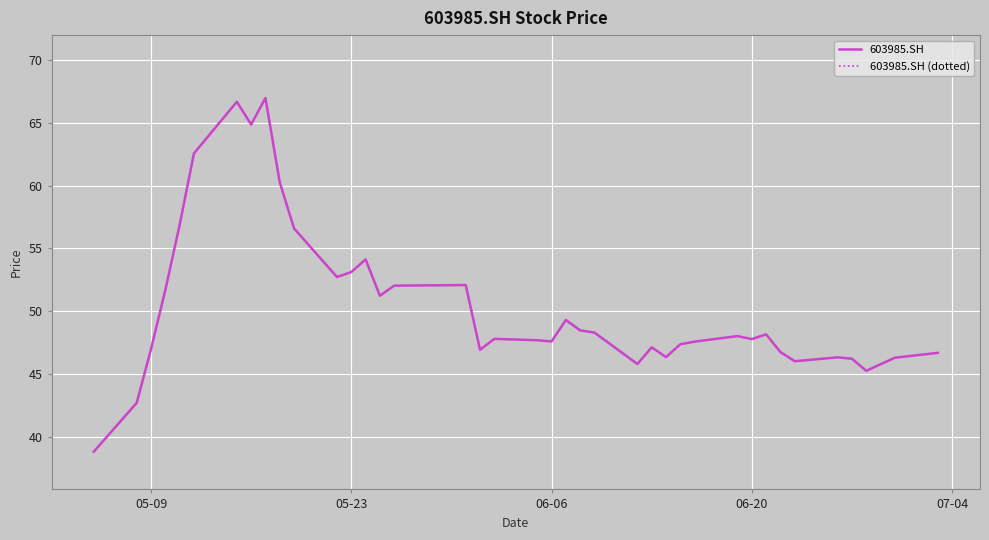

True or false: 603985.SH and 603985.SH (dotted) intersect in this chart.

False